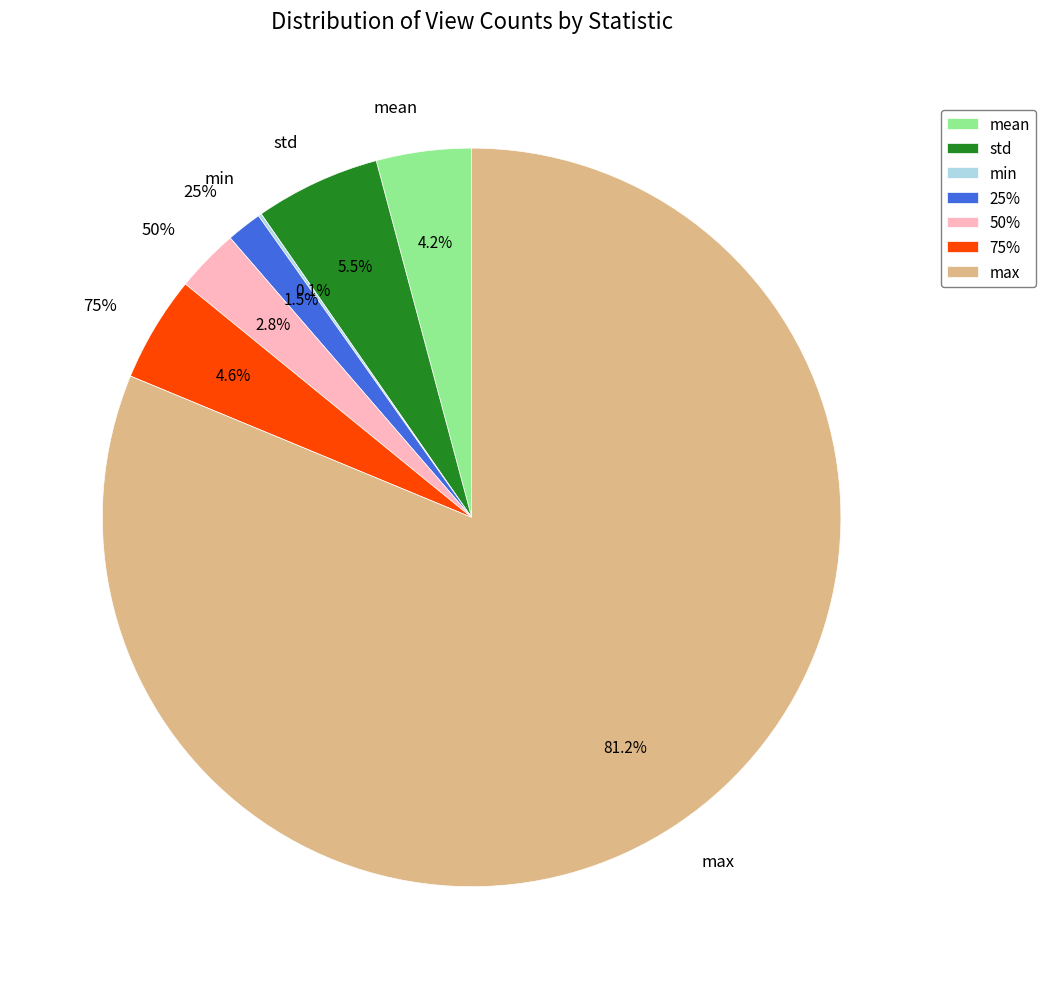

What is the smallest slice in the pie chart?

min